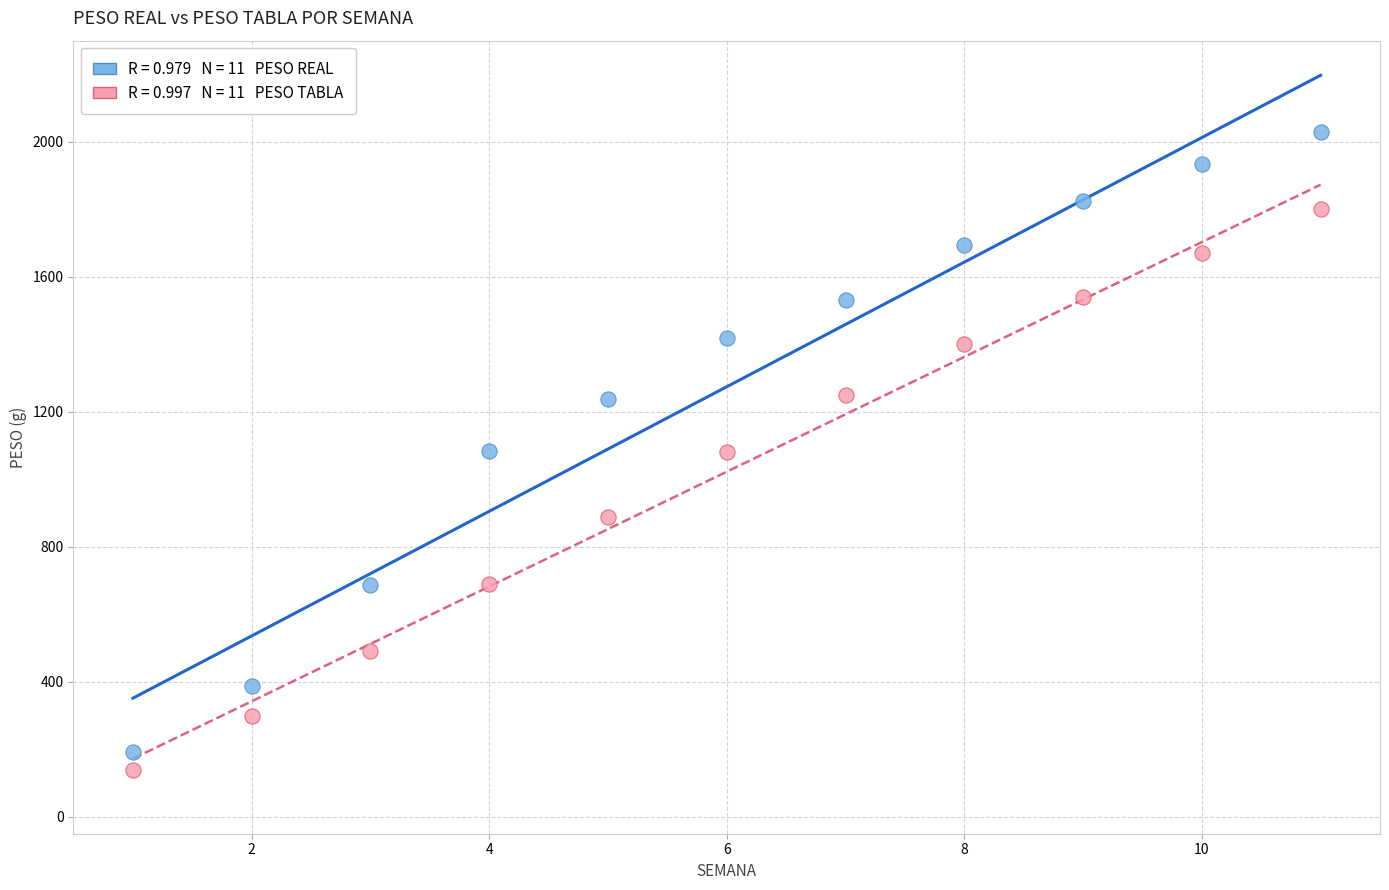

Across all data points, what is the range of X values (max minus min)?

10.0